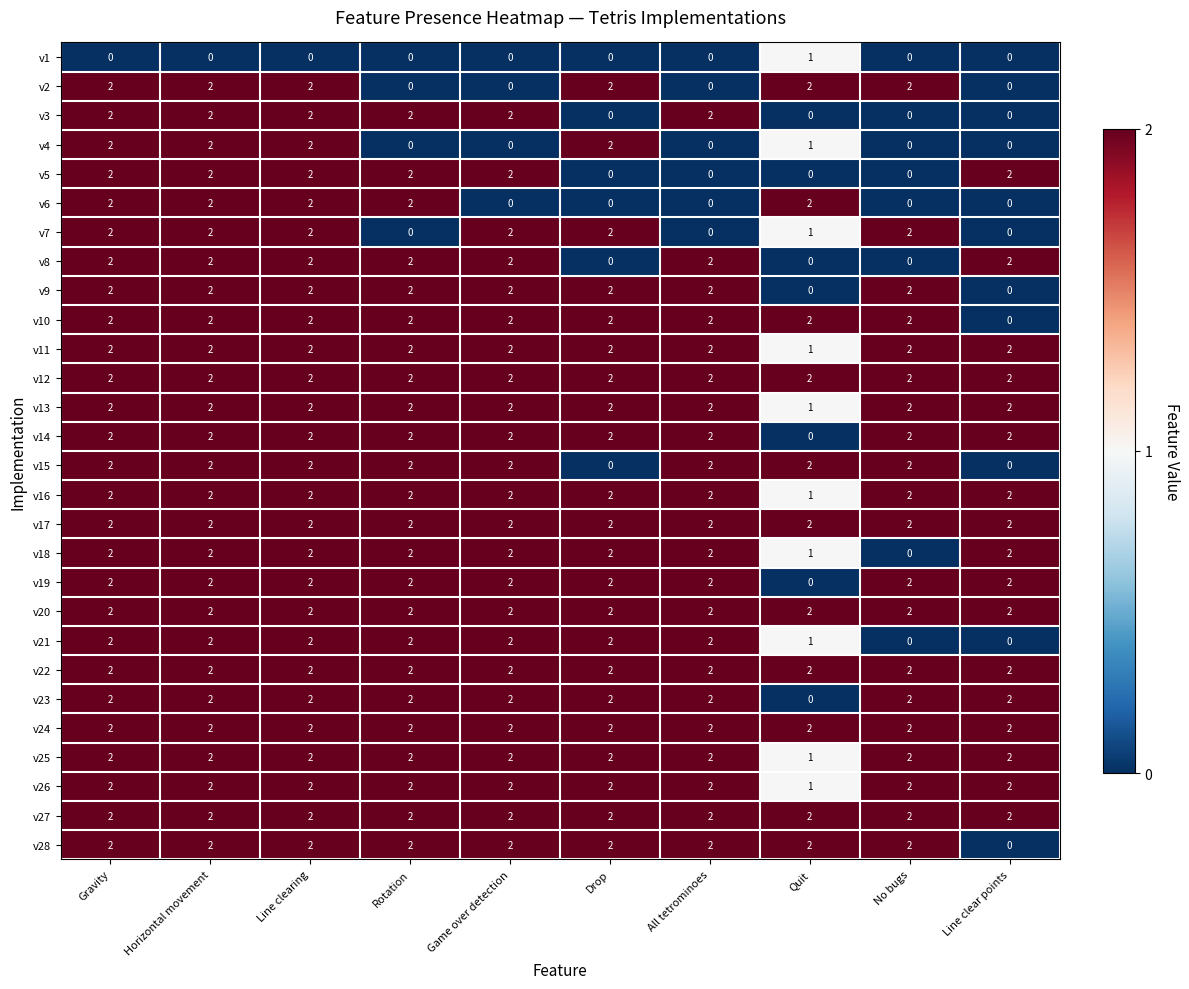

What is the total value across all series at Line clearing?

54